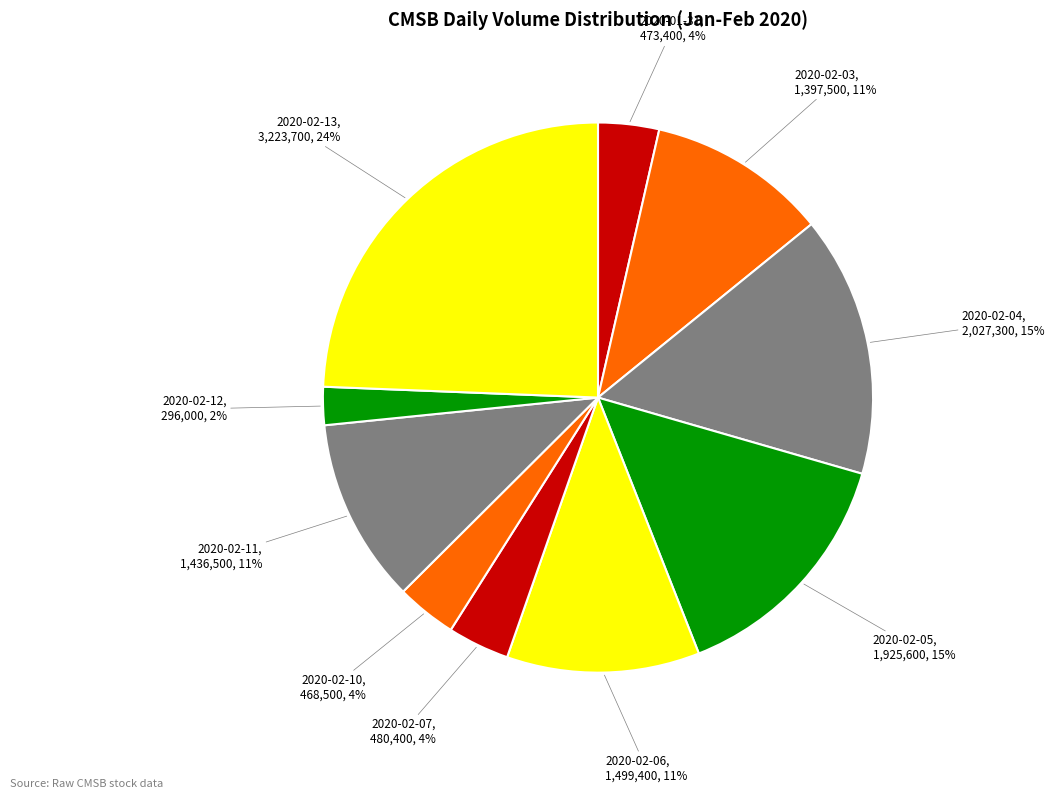

Count the number of slices in the pie.

10